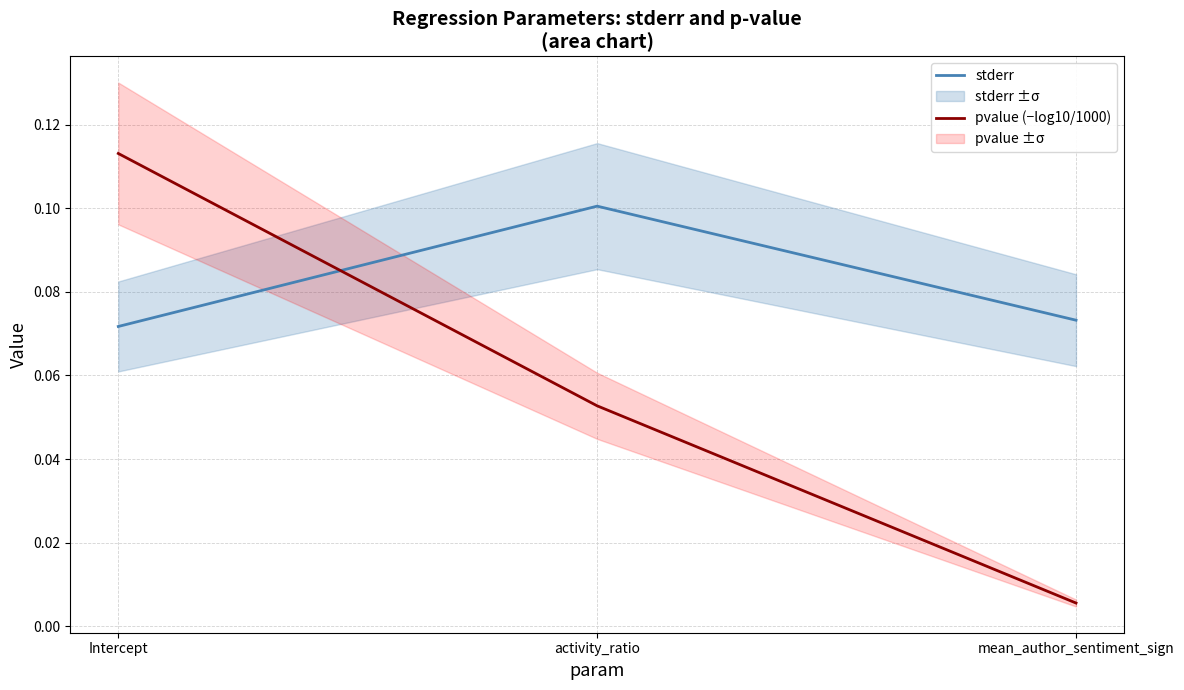

Which series has the widest spread of values?

pvalue (−log10/1000)